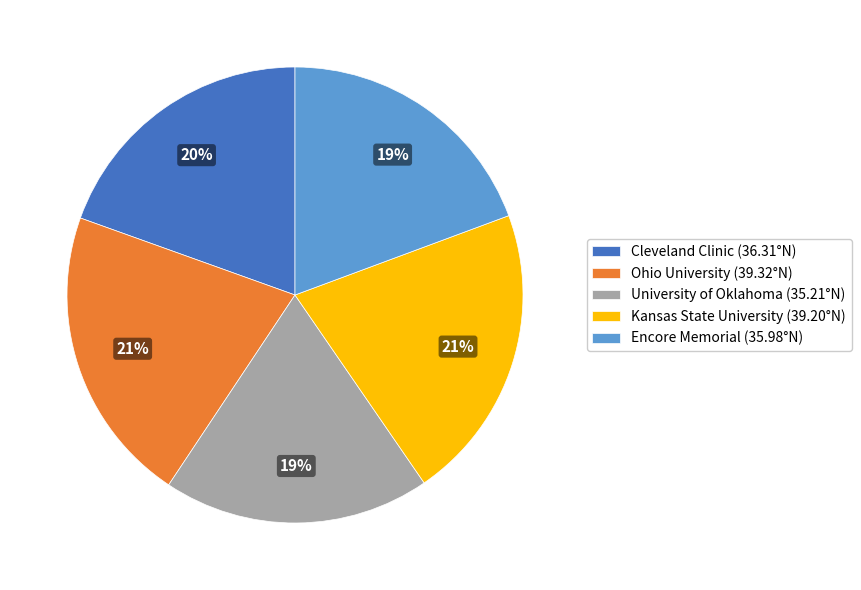

What percentage is the Cleveland Clinic slice, to the nearest percent?

20%